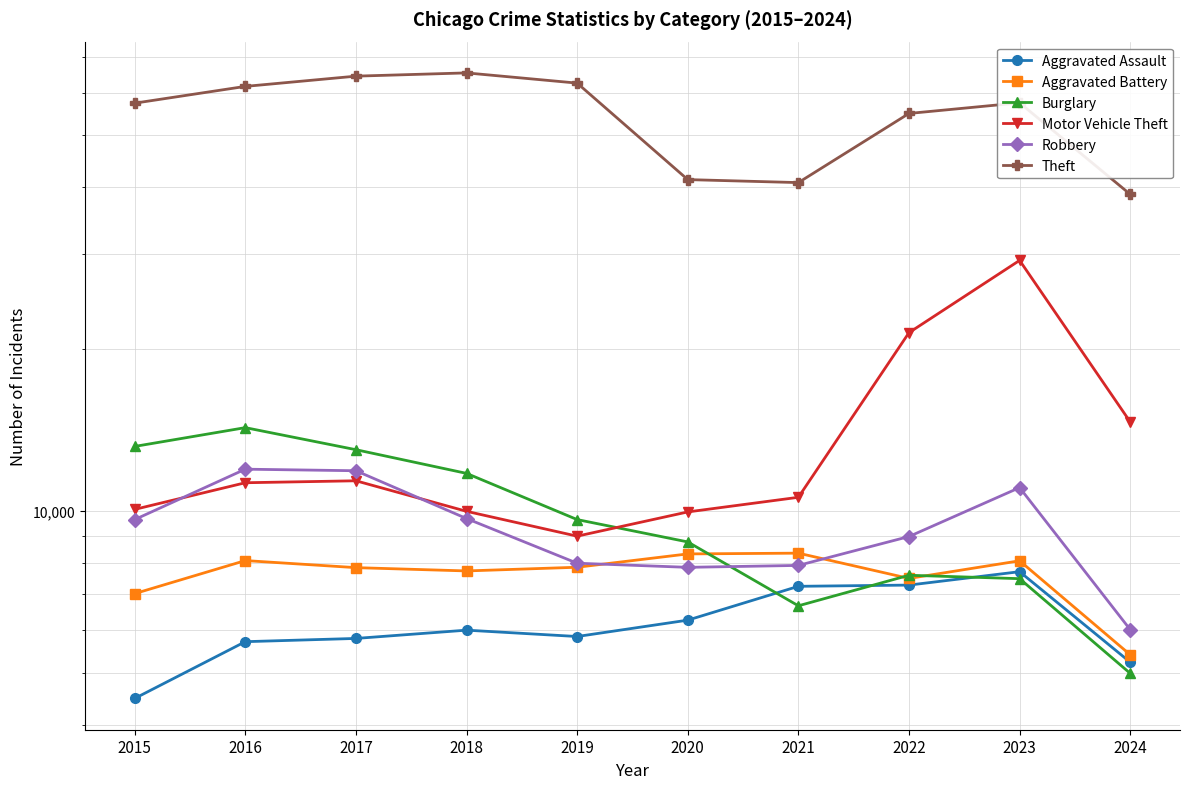

What is the value of the Aggravated Battery point at the 9th from the left?

8078